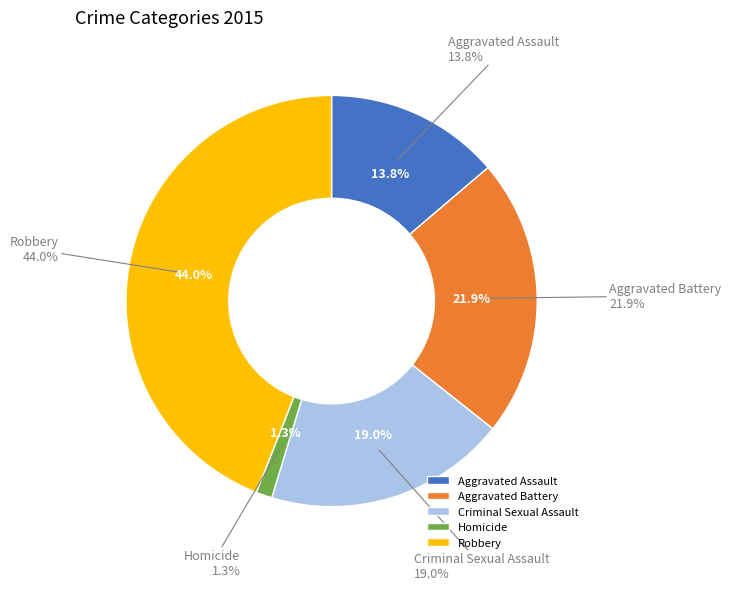

The Criminal Sexual Assault slice represents 25% of the pie. True or false?

False